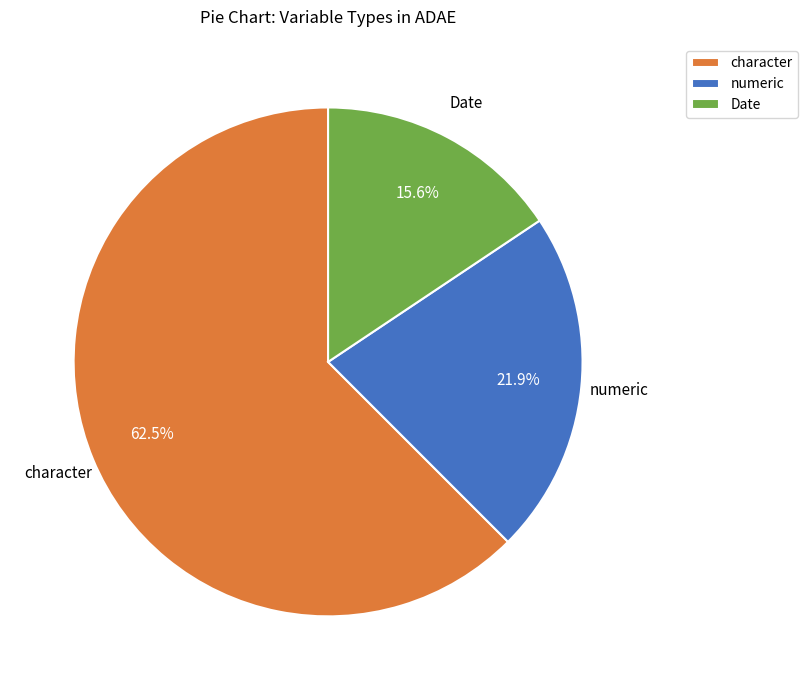

To the nearest percent, what percentage of the pie is Date?

16%